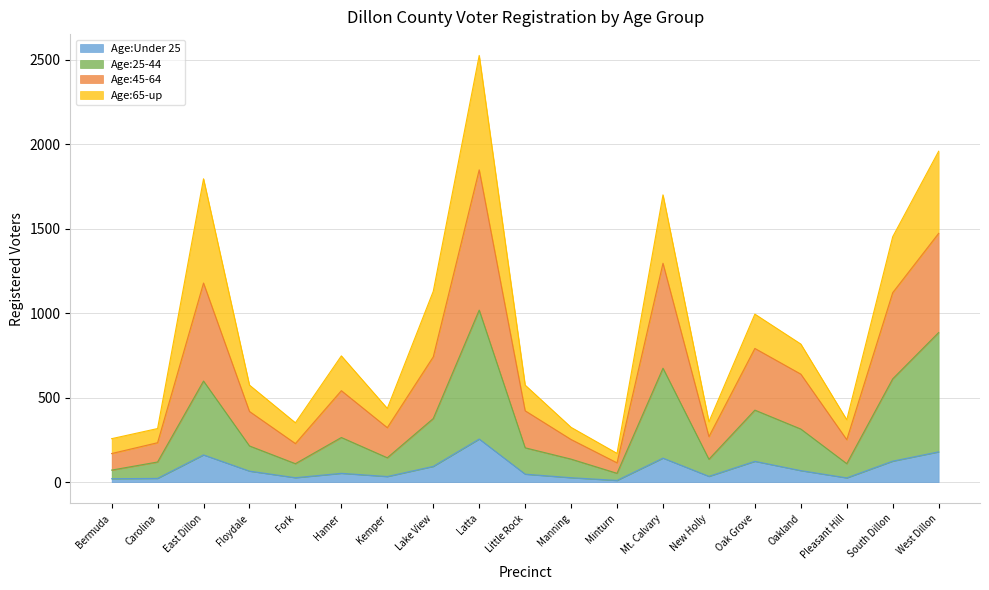

At which category is the sum across all series the highest?

Latta